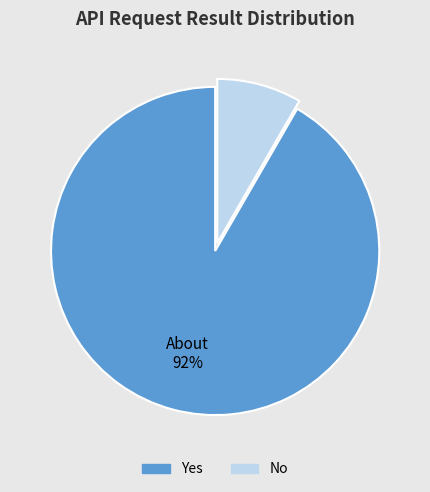

How many slices are in this pie chart?

2